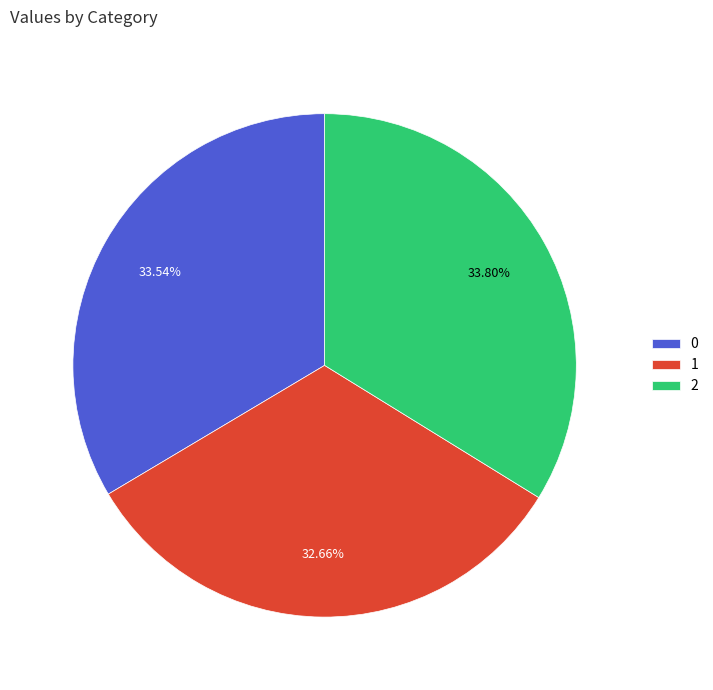

Count the number of slices in the pie.

3